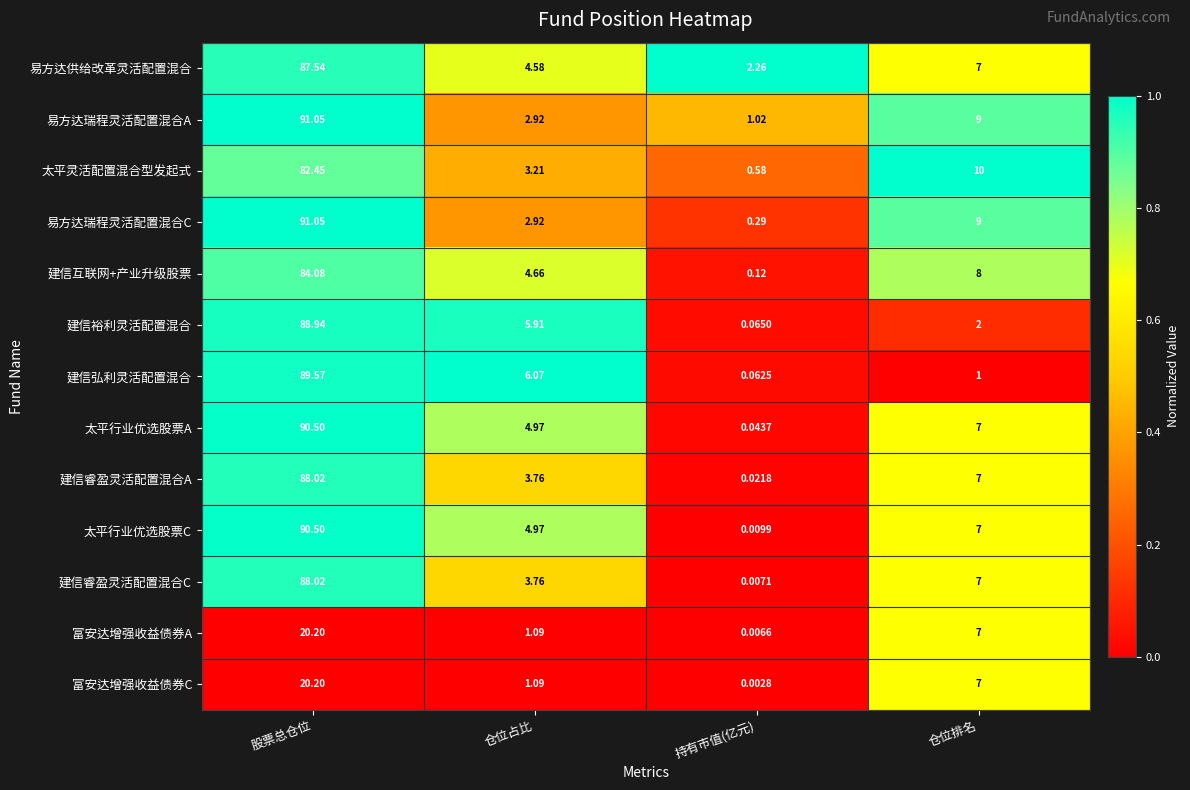

Rank the series at 持有市值(亿元) from highest to lowest value.

易方达供给改革灵活配置混合, 易方达瑞程灵活配置混合A, 太平灵活配置混合型发起式, 易方达瑞程灵活配置混合C, 建信互联网+产业升级股票, 建信裕利灵活配置混合, 建信弘利灵活配置混合, 太平行业优选股票A, 建信睿盈灵活配置混合A, 太平行业优选股票C, 建信睿盈灵活配置混合C, 富安达增强收益债券A, 富安达增强收益债券C